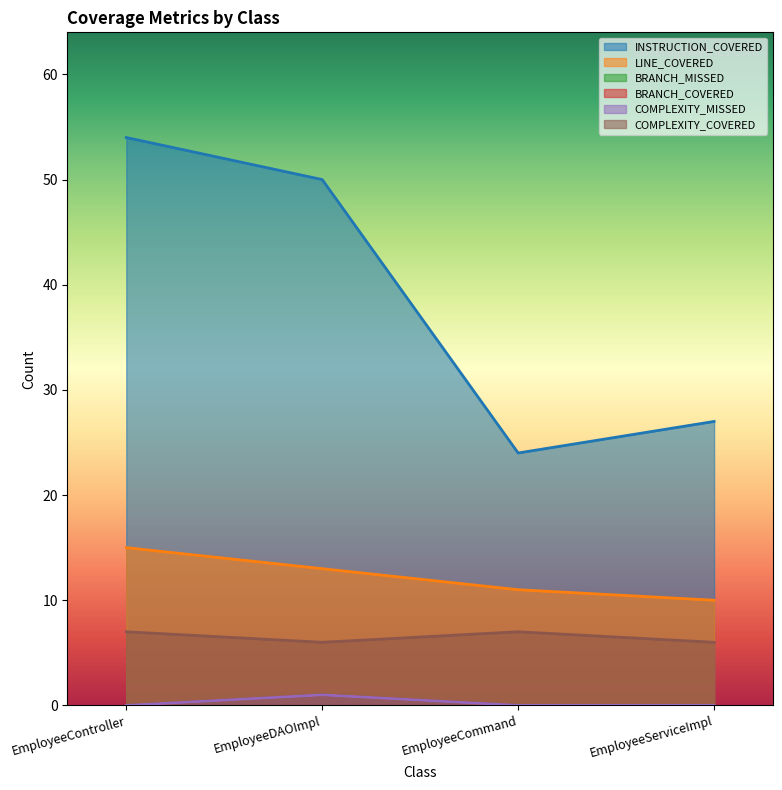

What are all the series names shown in the legend?

INSTRUCTION_COVERED, LINE_COVERED, BRANCH_MISSED, BRANCH_COVERED, COMPLEXITY_MISSED, COMPLEXITY_COVERED